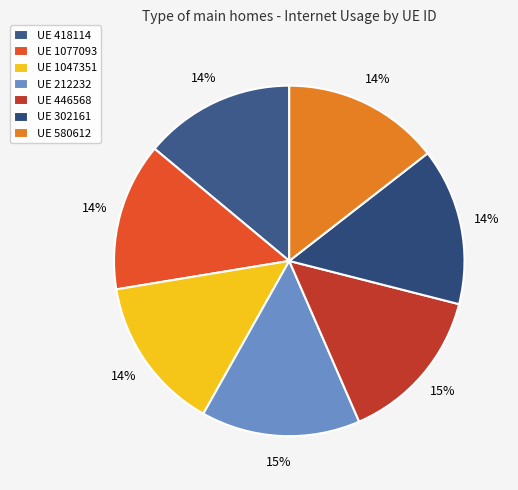

Count the number of slices in the pie.

7